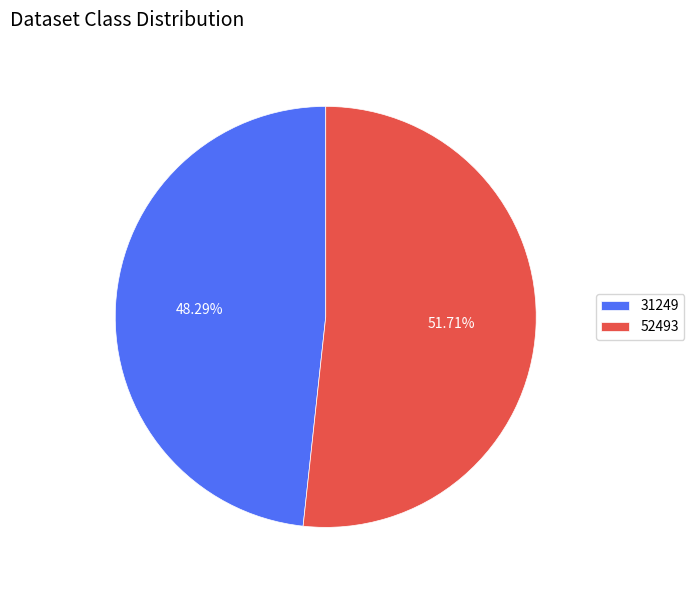

What is the majority slice?

52493